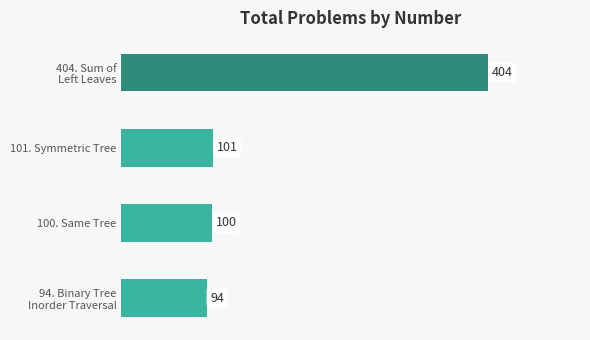

What is the smallest value displayed?

94